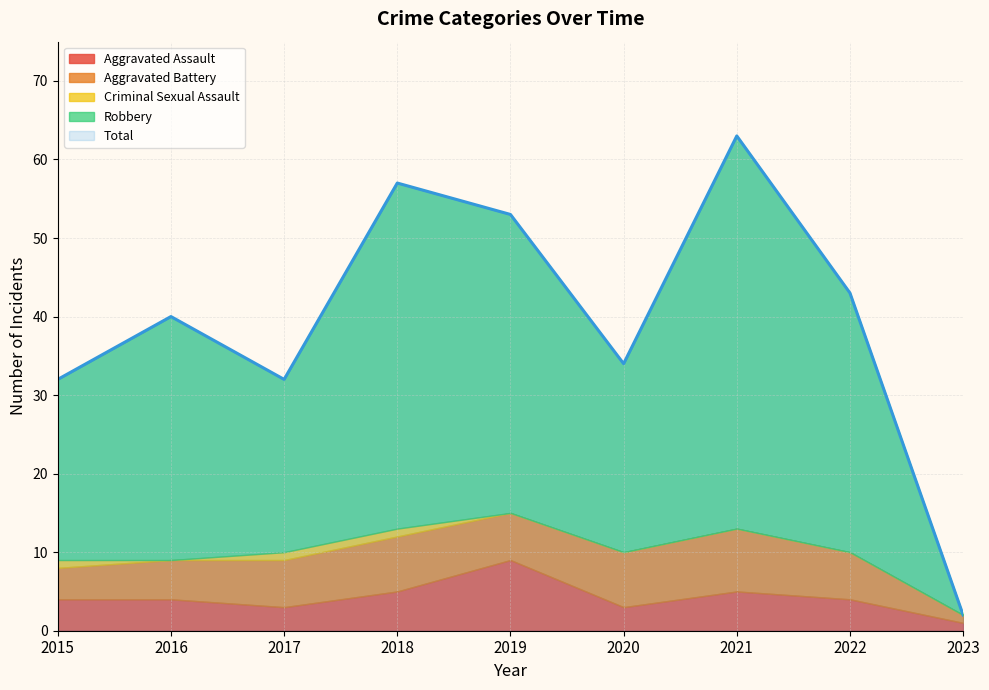

How many distinct data groups are displayed?

5